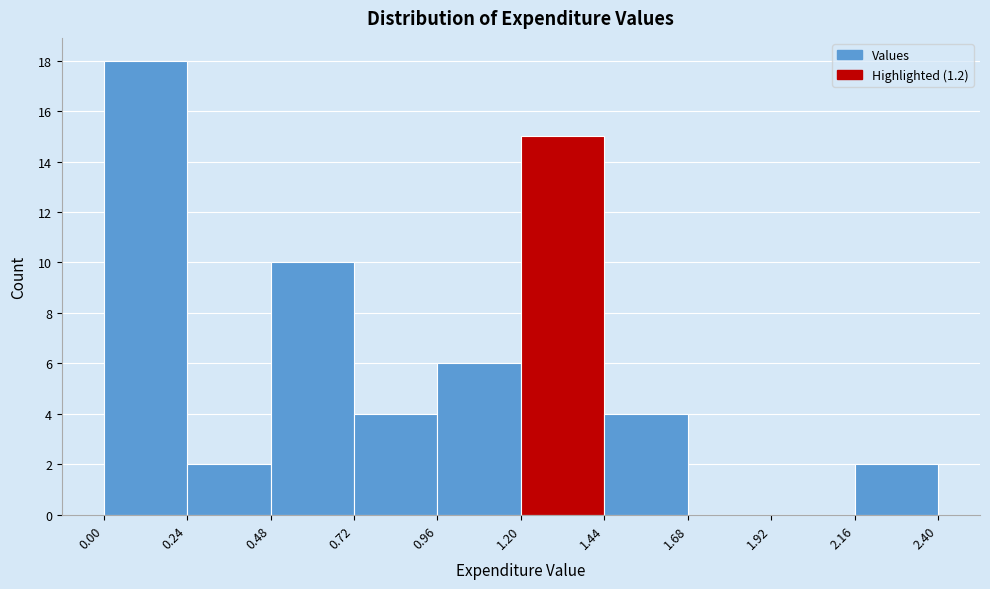

How tall is the bar that spans 2.16 to 2.40 on the x-axis? The values are not printed on the chart, so give them approximately, as read against the axis.

2